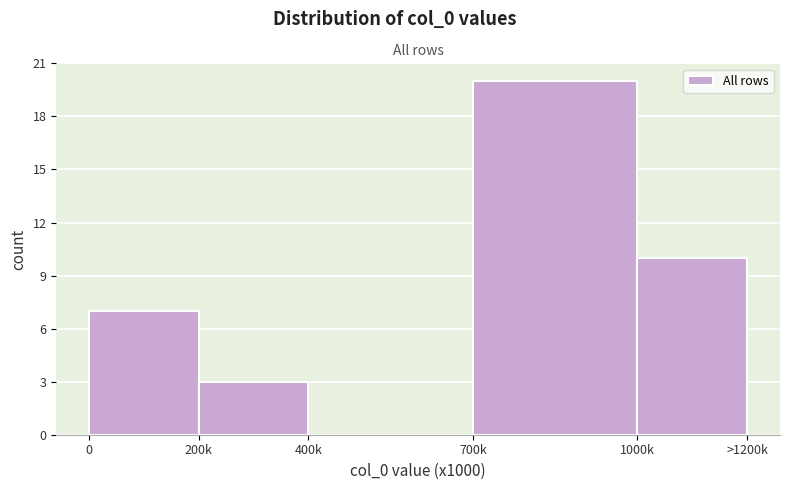

Reading left to right, extract all data points from this chart.

0=7	200k=3	400k=0	700k=20	1000k=10